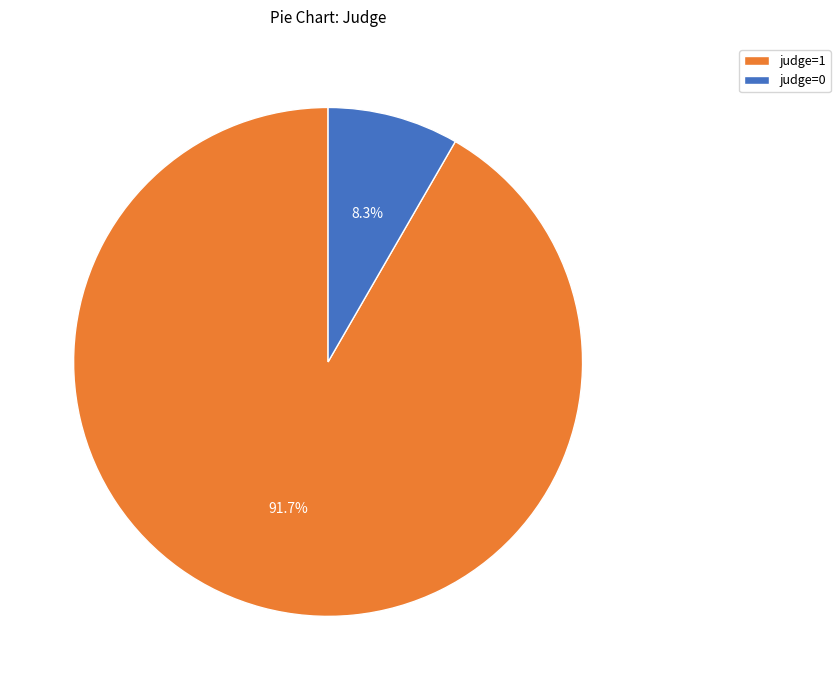

Does any single category account for the majority?

Yes